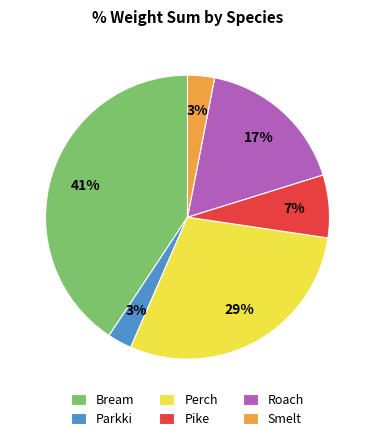

Between Perch and Pike, which is larger?

Perch